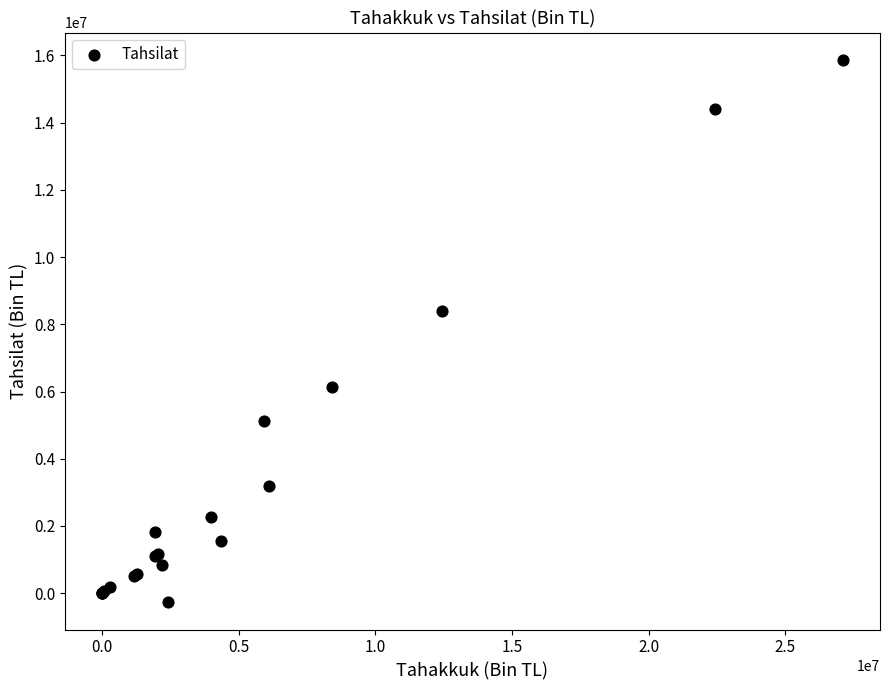

What Y value in the scatter plot is closest to 7800968?

8398823.0